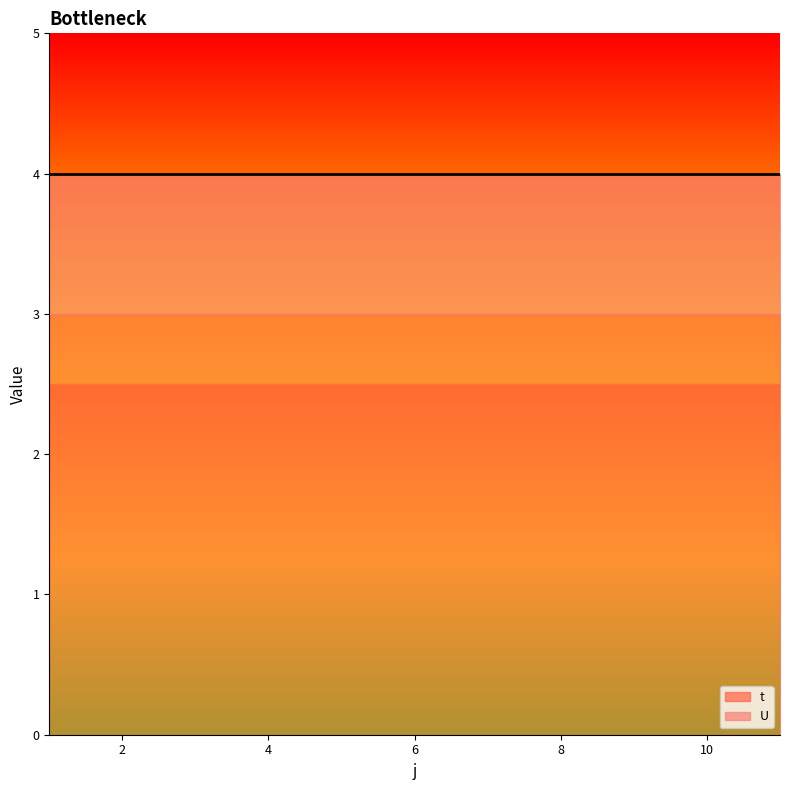

Rank the series at 10 from lowest to highest value.

U, t